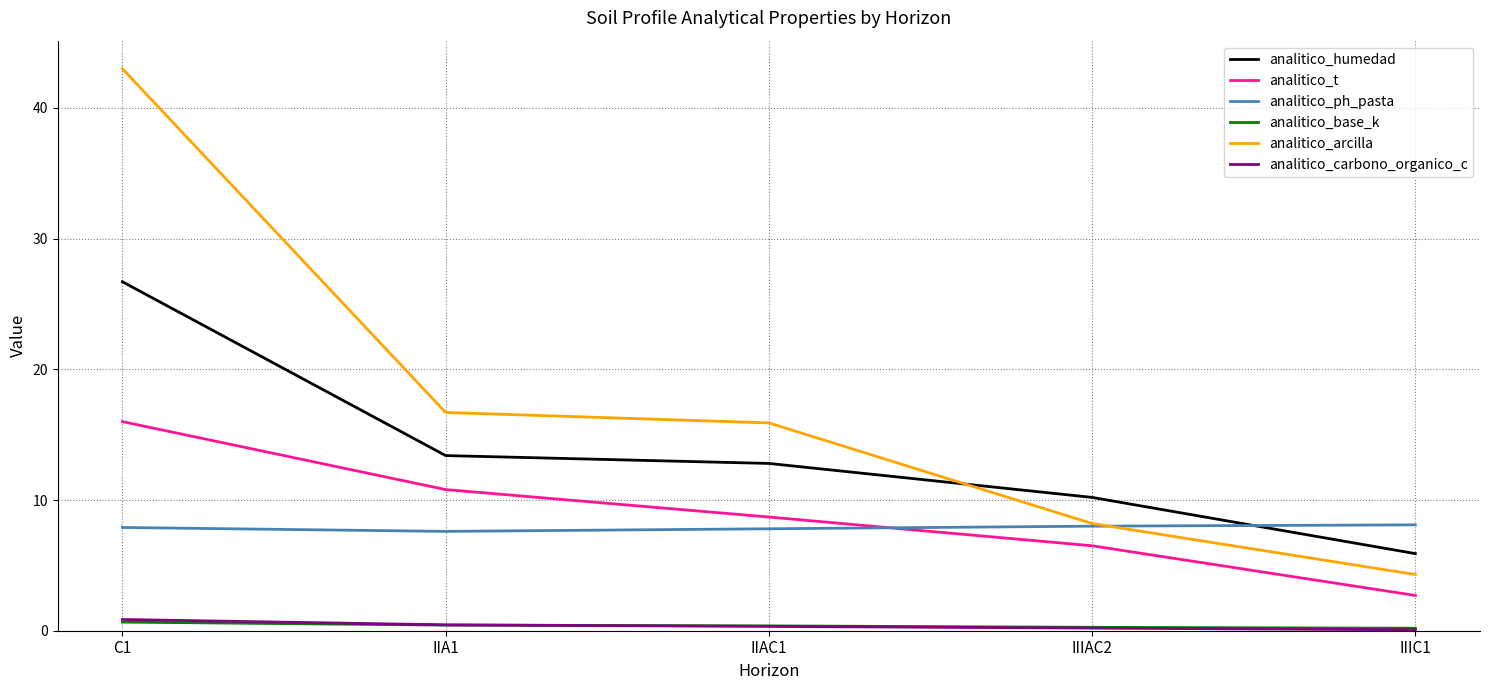

What is the difference between the analitico_t values at IIIC1 and IIIAC2?

3.8